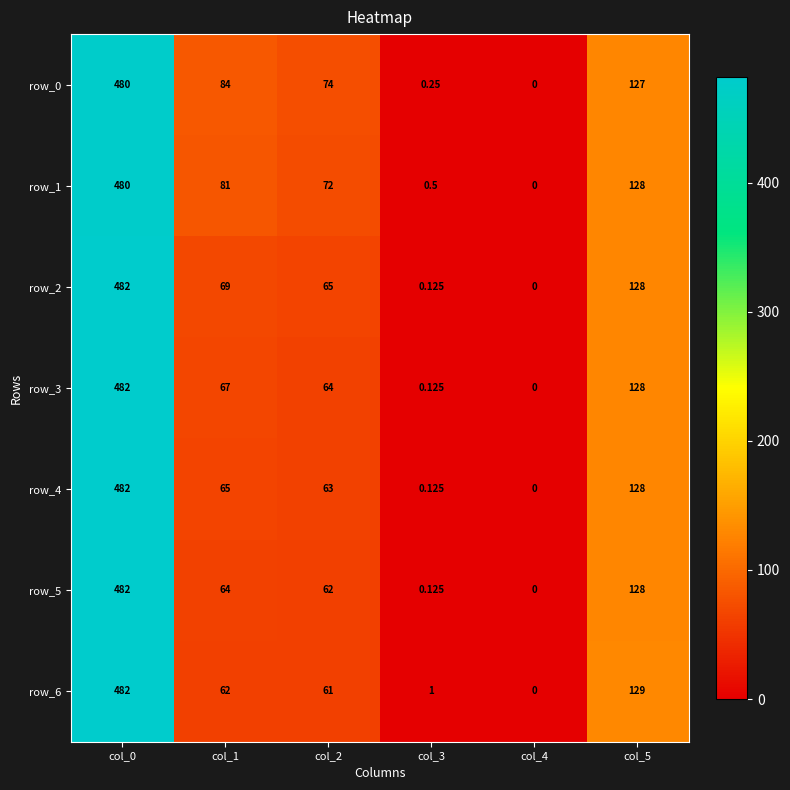

Which category has the highest value across all series?

col_0